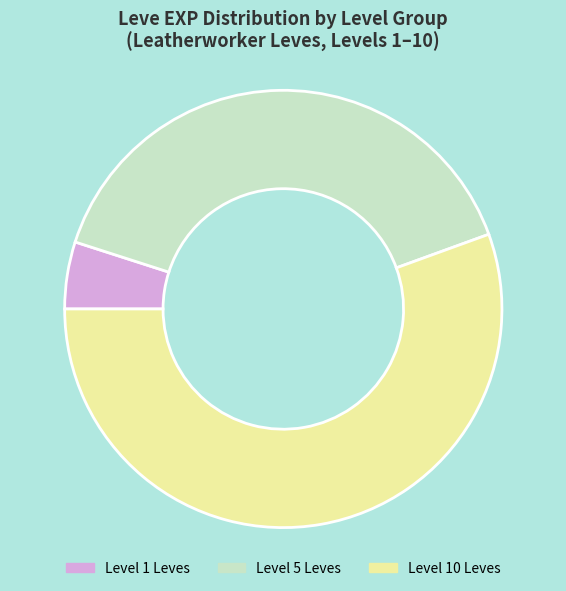

Is there a majority slice in this chart?

Yes